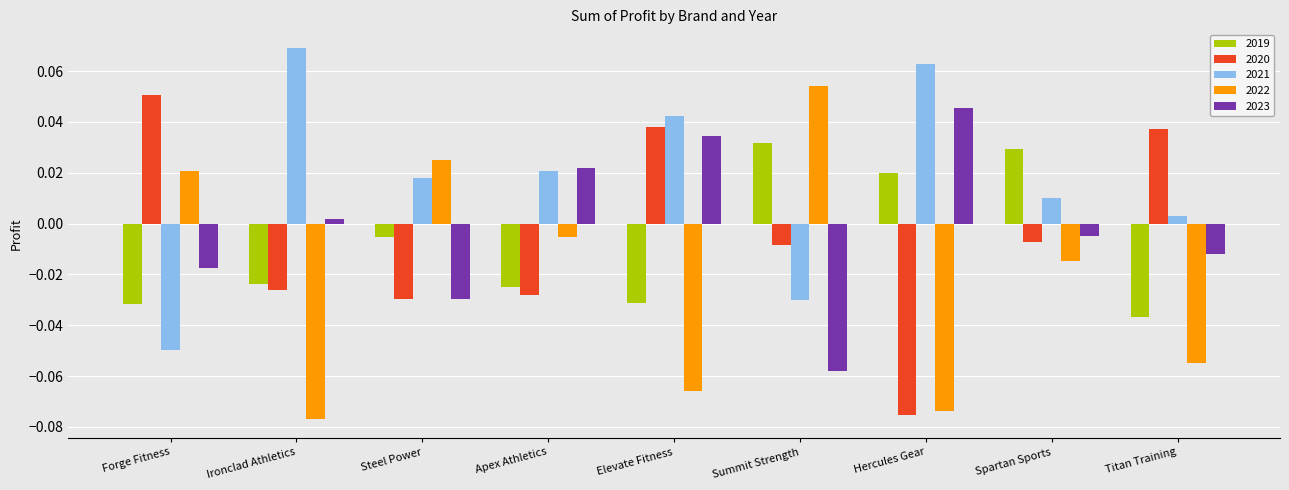

What is the label of the 7th bar from the right?

Steel Power